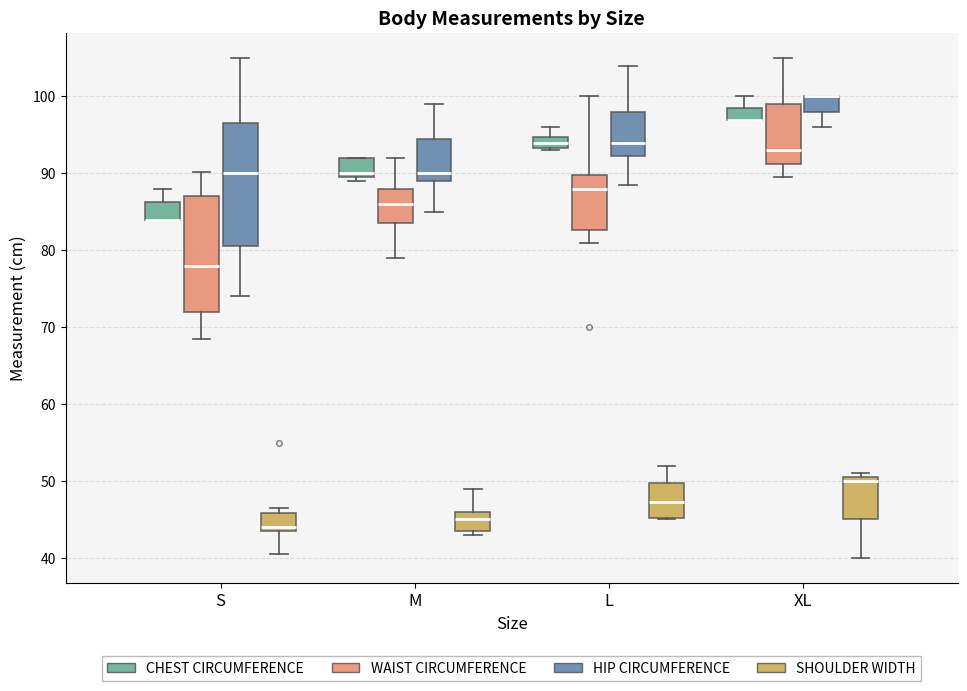

Where is the lower edge of the box for XL (SHOULDER WIDTH) on the y-axis? The values are not printed on the chart, so give them approximately, as read against the axis.

45